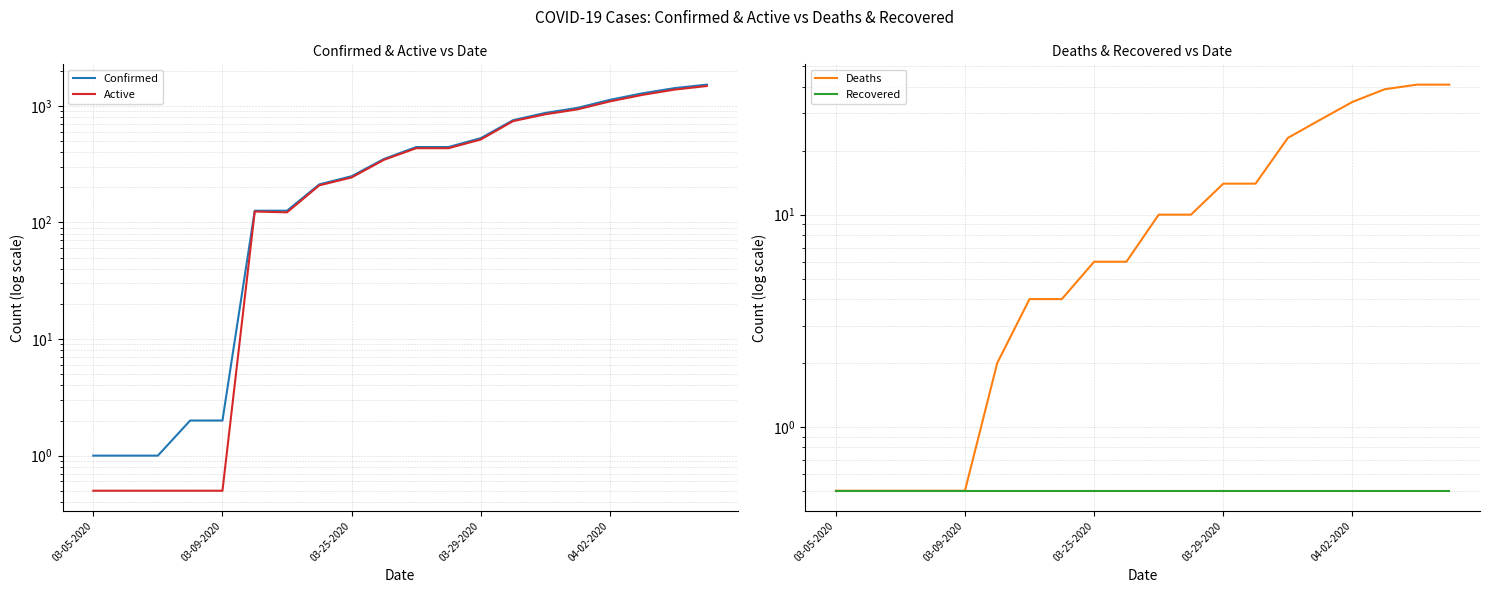

Does the chart have visible grid lines?

Yes